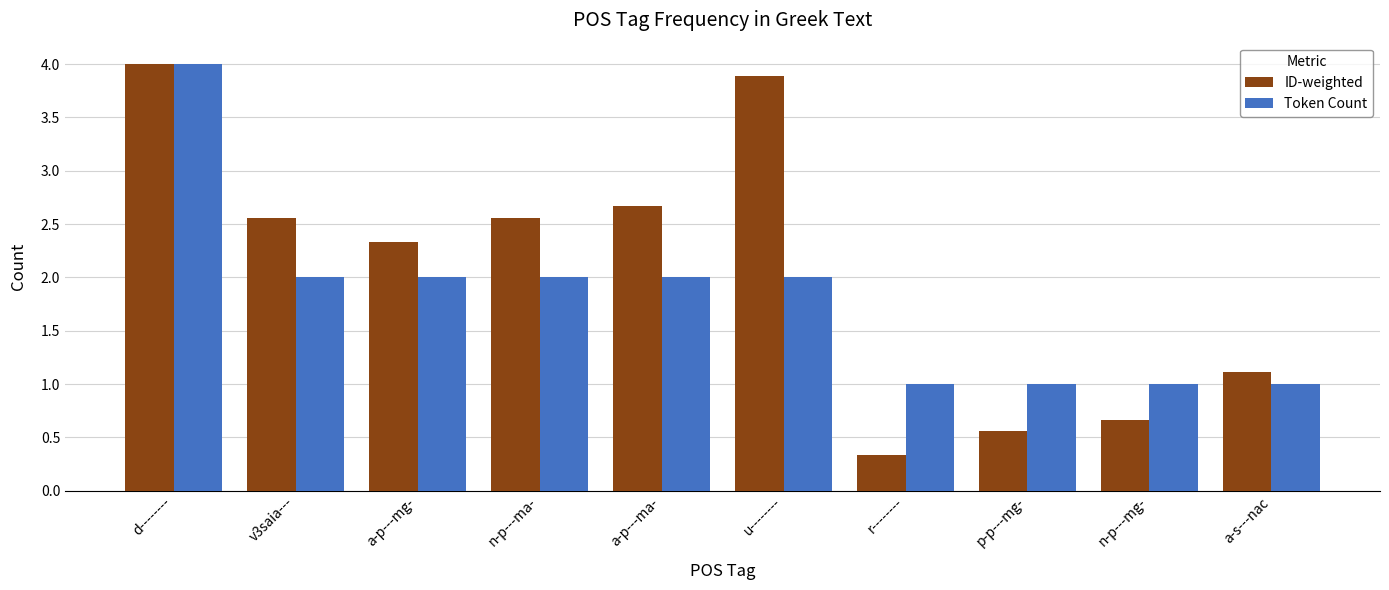

How many values in the ID-weighted series are below 2?

4